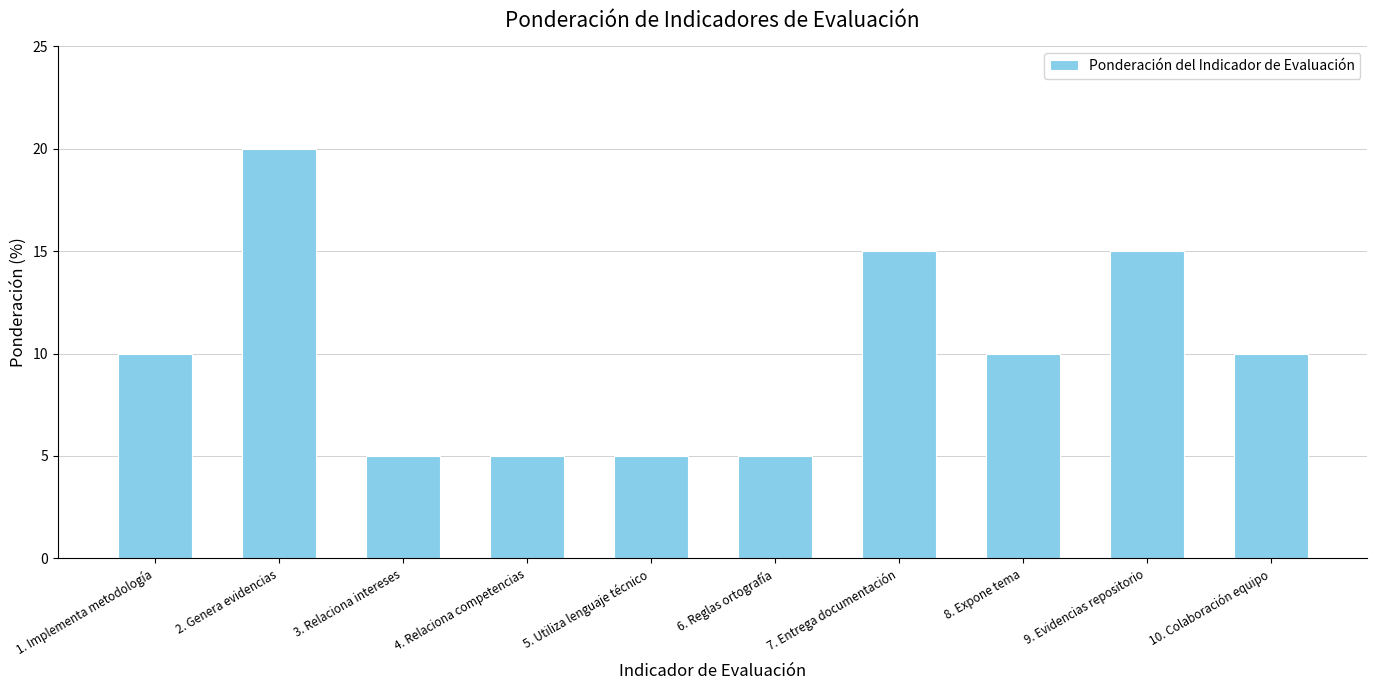

The value at 5. Utiliza lenguaje técnico is 5. True or false?

True